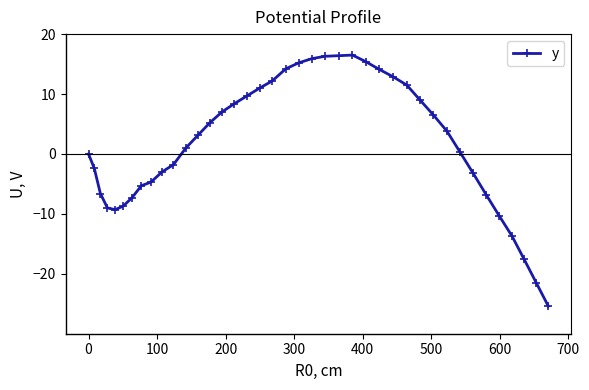

What is the value of the 35th point from the left?

-6.8